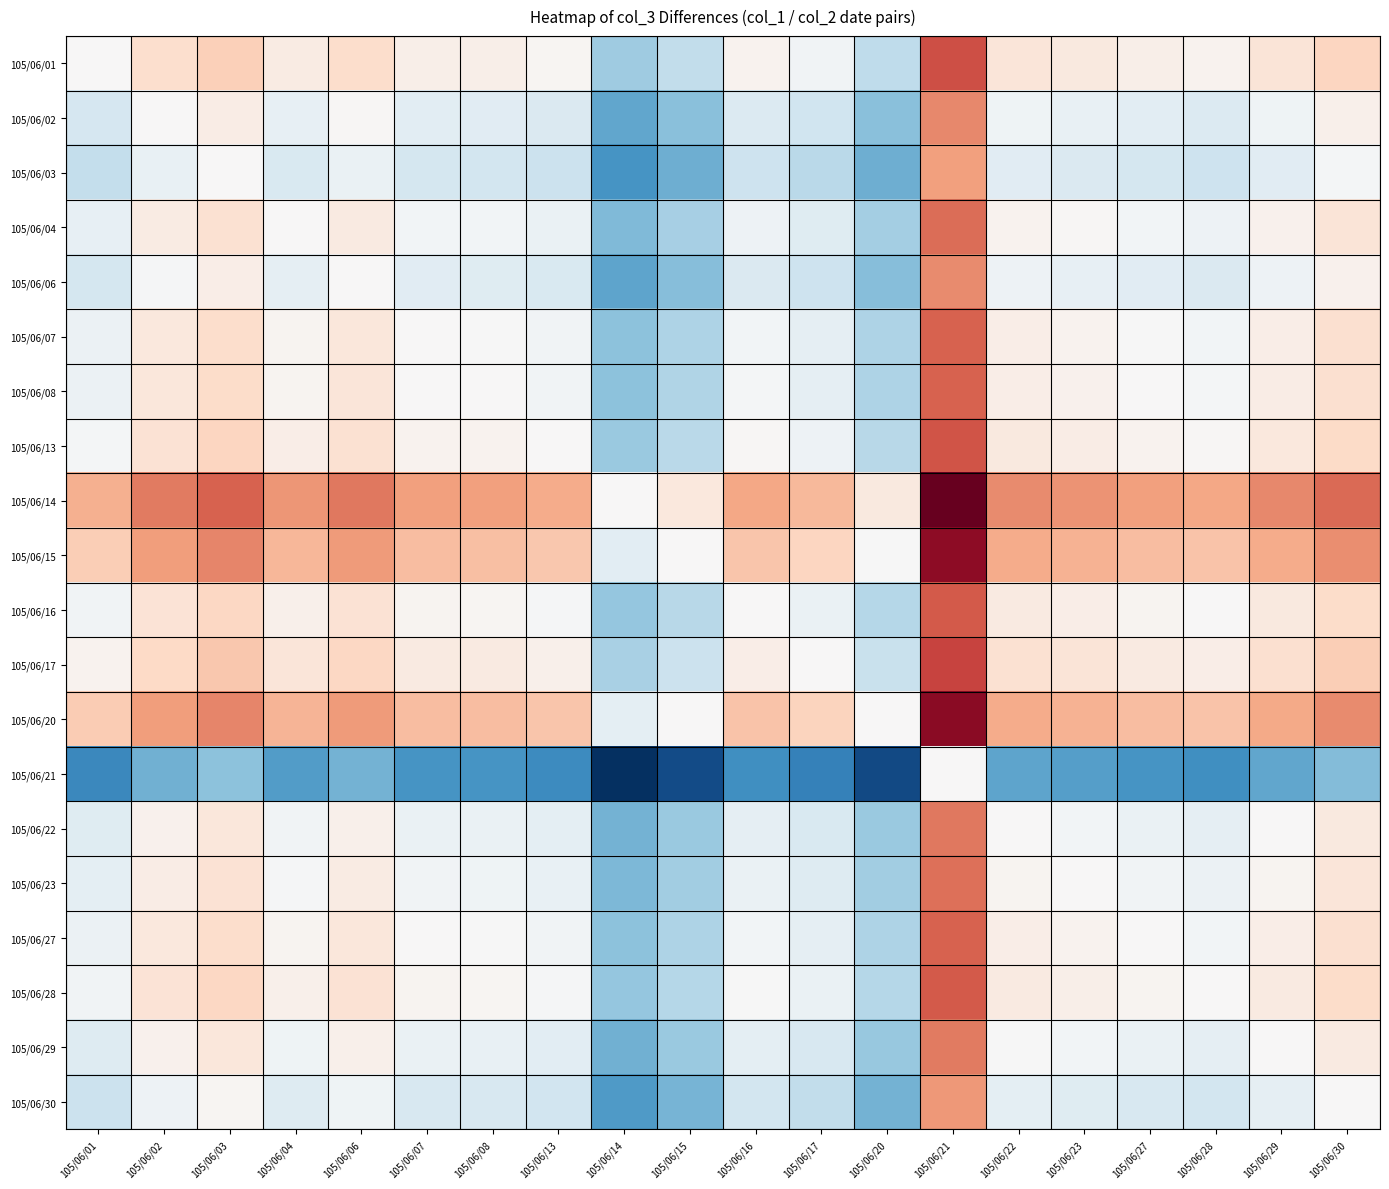

How many categories are shown in the chart?

20